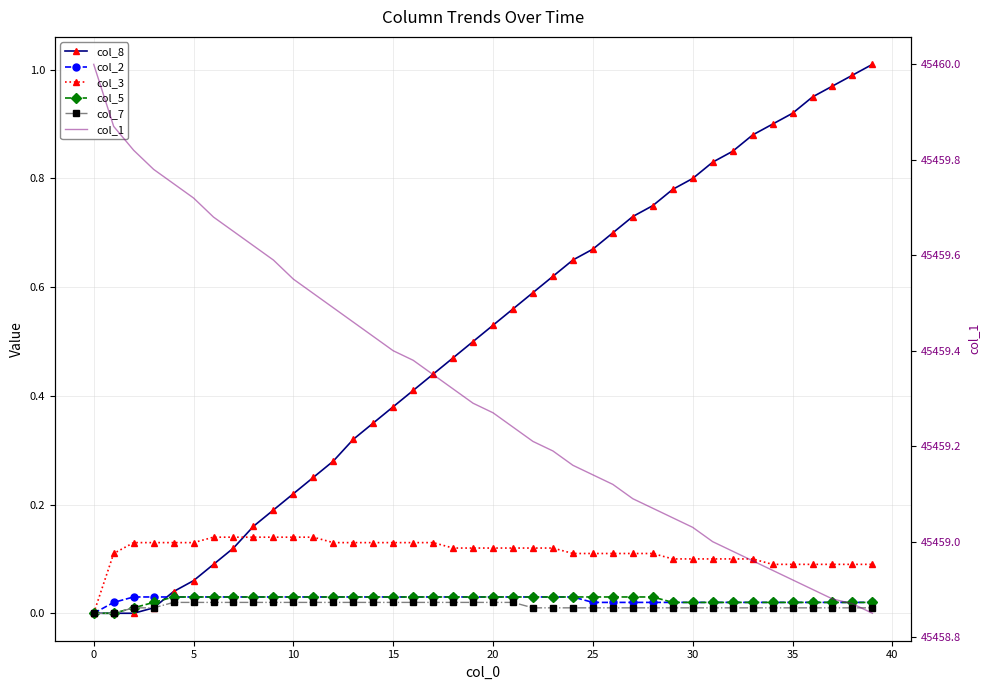

True or false: col_5 and col_1 intersect in this chart.

False